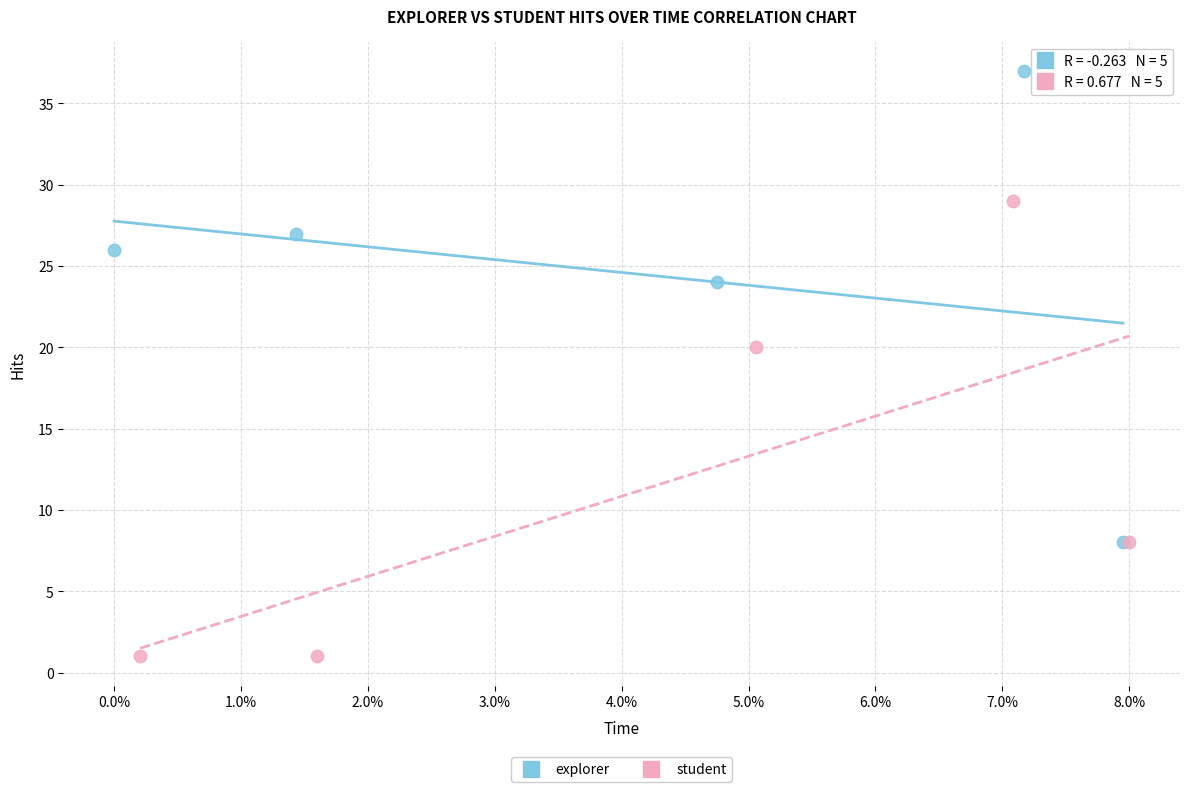

Which series reaches the minimum Y coordinate?

student